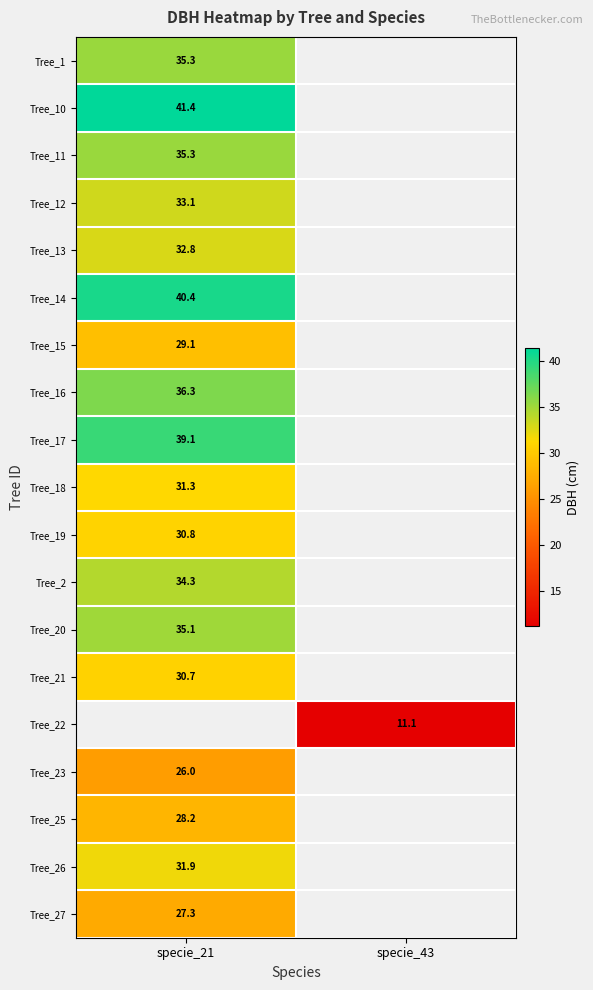

How many positive values does the Tree_2 series have?

1